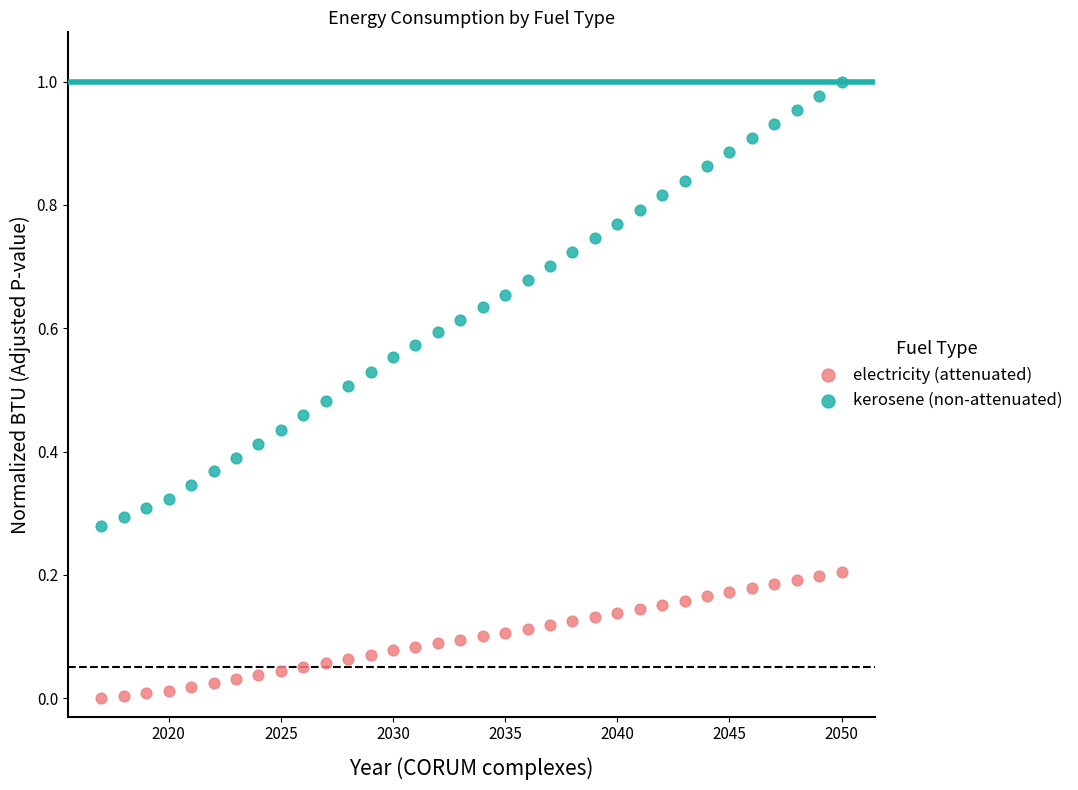

What is the X range (max minus min) for the scatter plot?

33.0